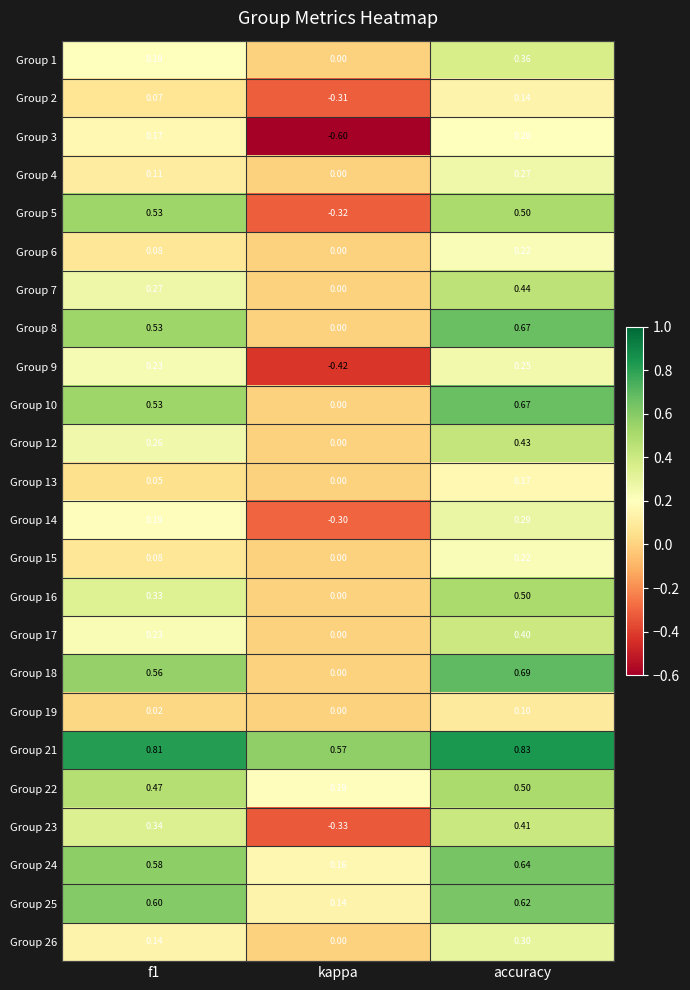

Which category has the highest value in the Group 17 series?

accuracy